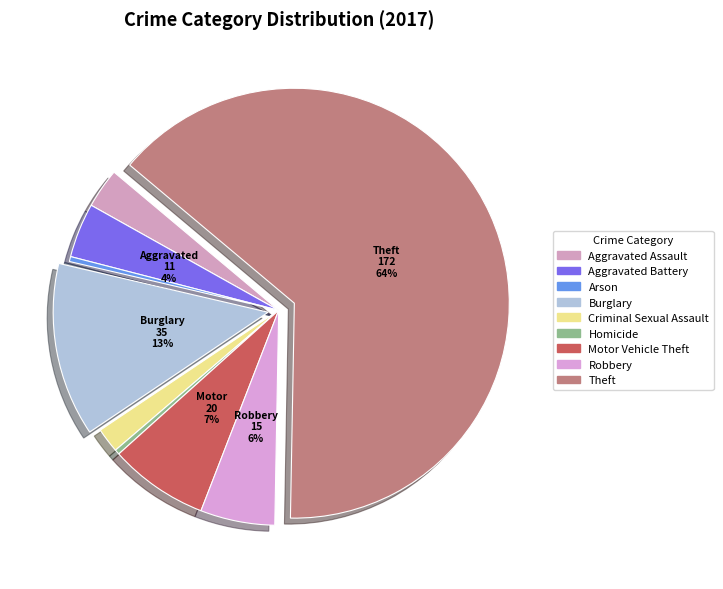

Which category accounts for the majority?

Theft